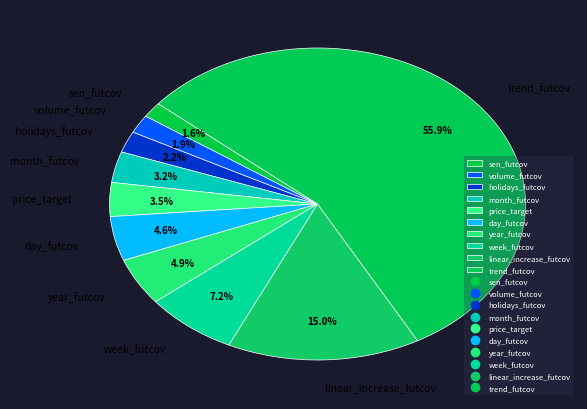

Is it true that sen_futcov is 2% of the pie?

True